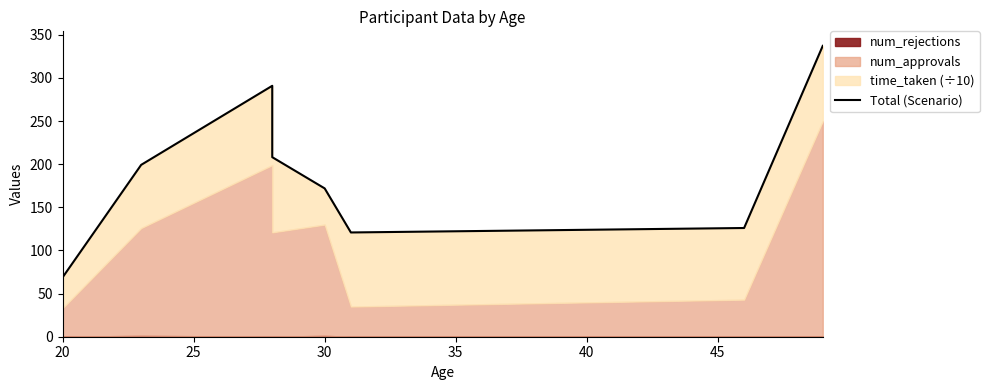

Is it true that the value at 8 is 47.8?

False